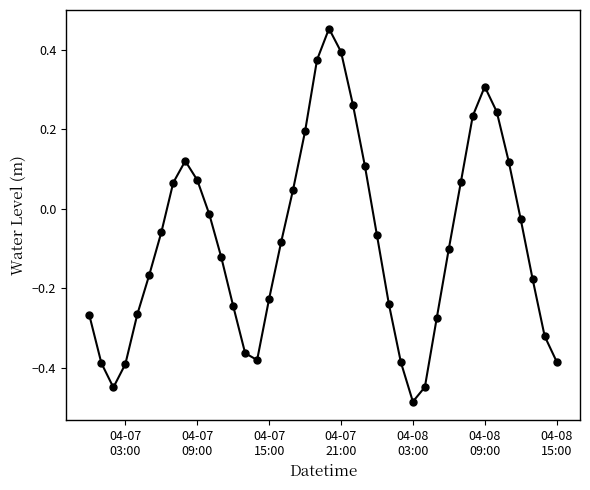

What is the difference between the second highest and minimum values?

0.9